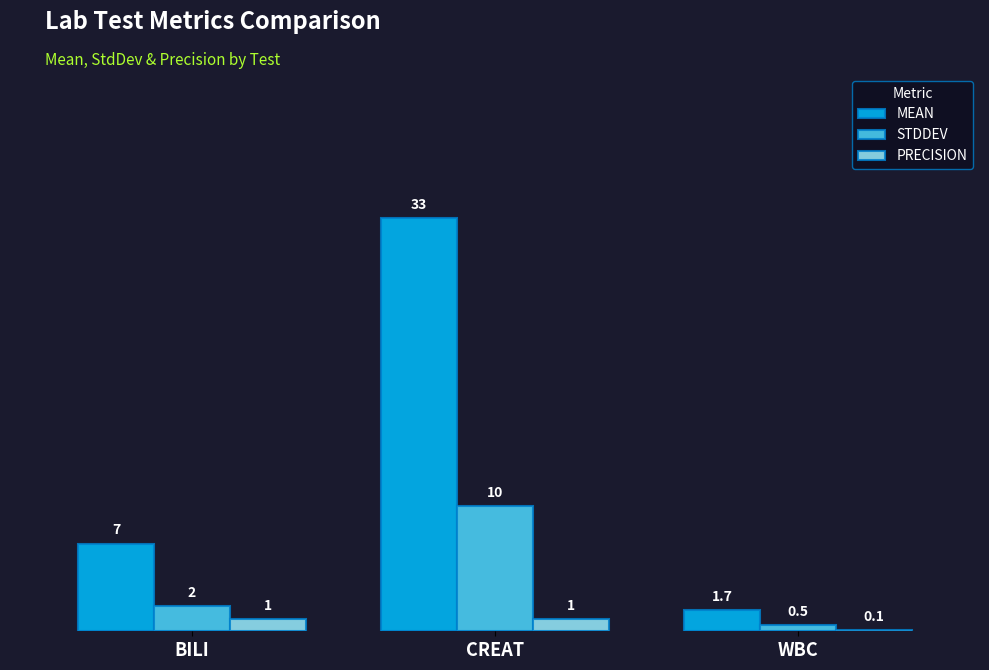

Where is STDDEV nearest to the value 5?

BILI